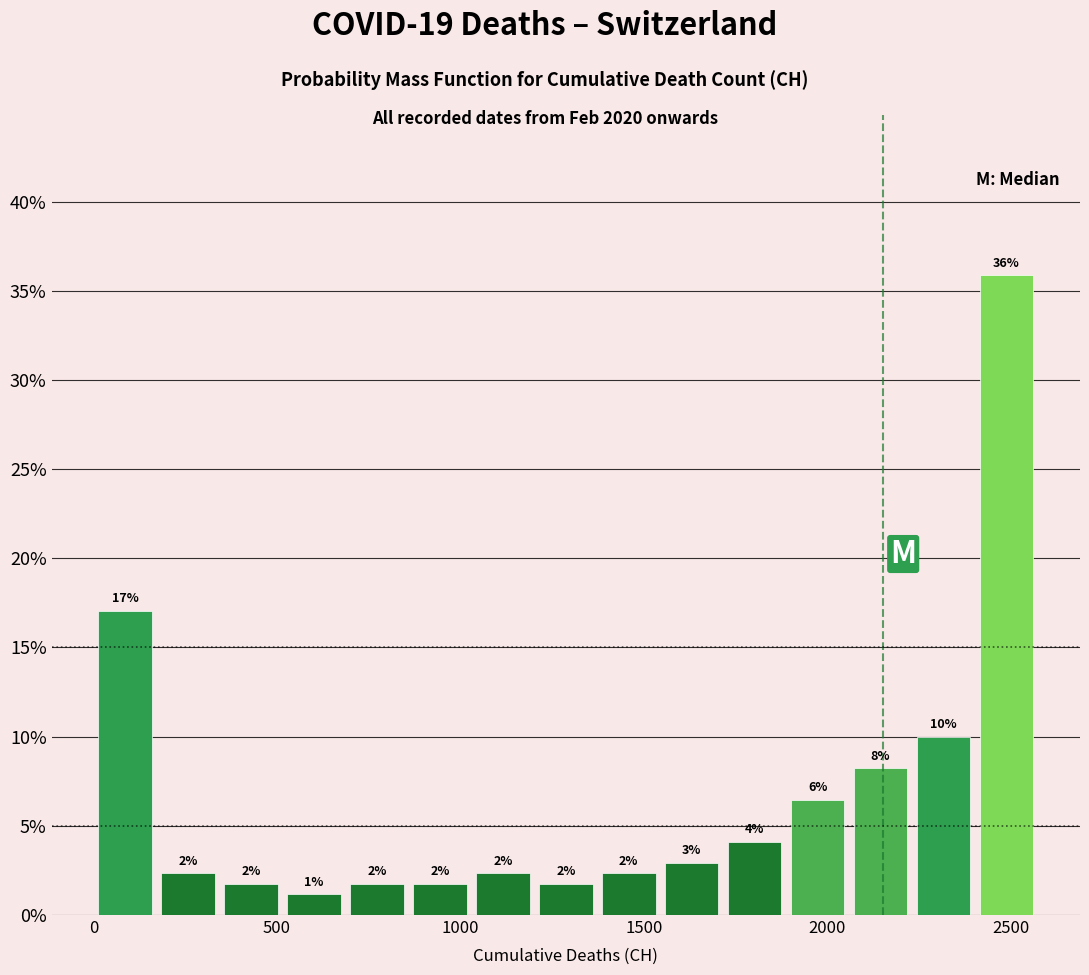

Read against the x-axis, roughly where is the centre of the tallest bar?

2500